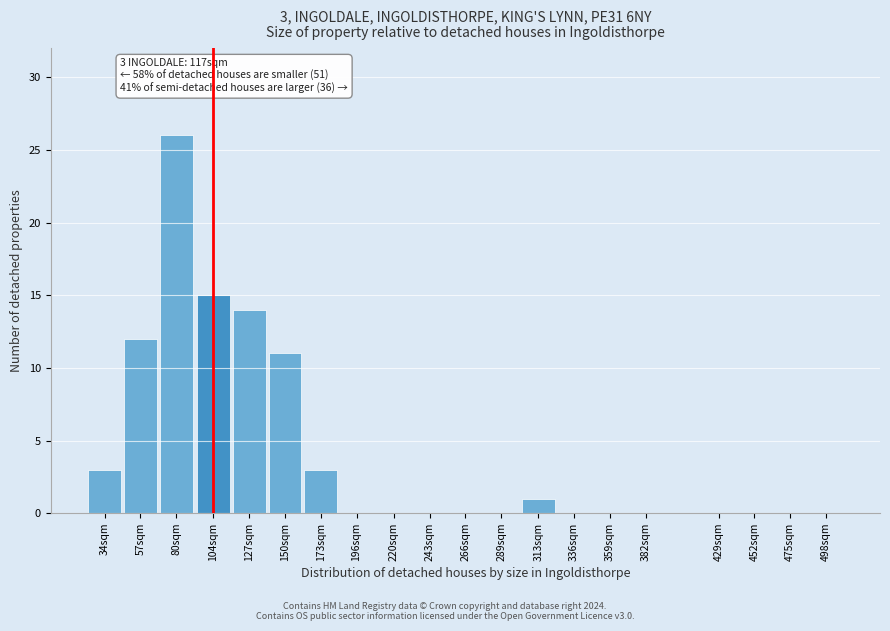

Reading left to right, extract all data points from this chart.

34sqm=3	57sqm=12	80sqm=26	104sqm=15	127sqm=14	150sqm=11	173sqm=3	196sqm=0	220sqm=0	243sqm=0	266sqm=0	289sqm=0	313sqm=1	336sqm=0	359sqm=0	382sqm=0	429sqm=0	452sqm=0	475sqm=0	498sqm=0